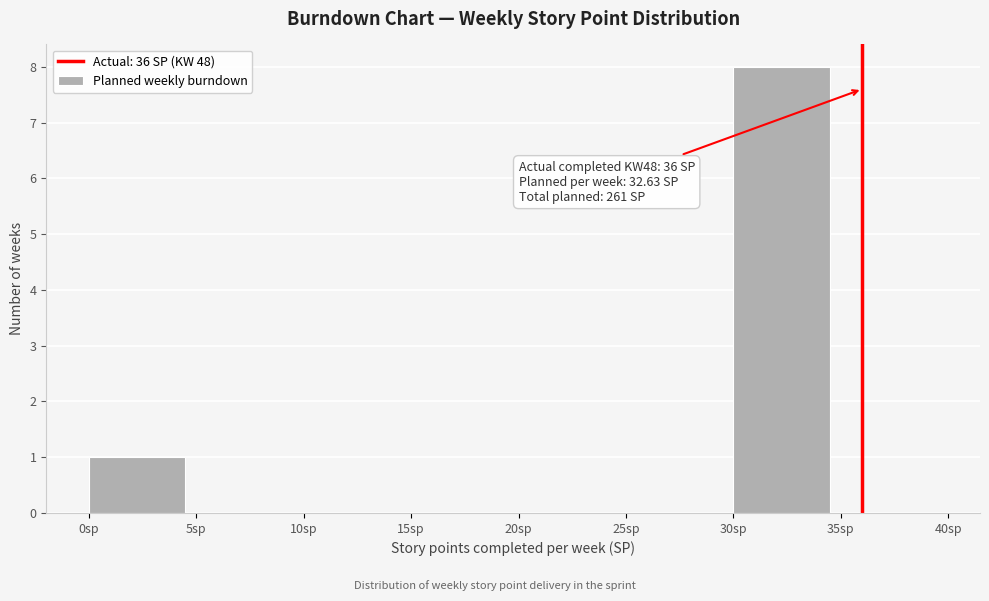

Over which range of the x-axis is the bar tallest?

30 to 35